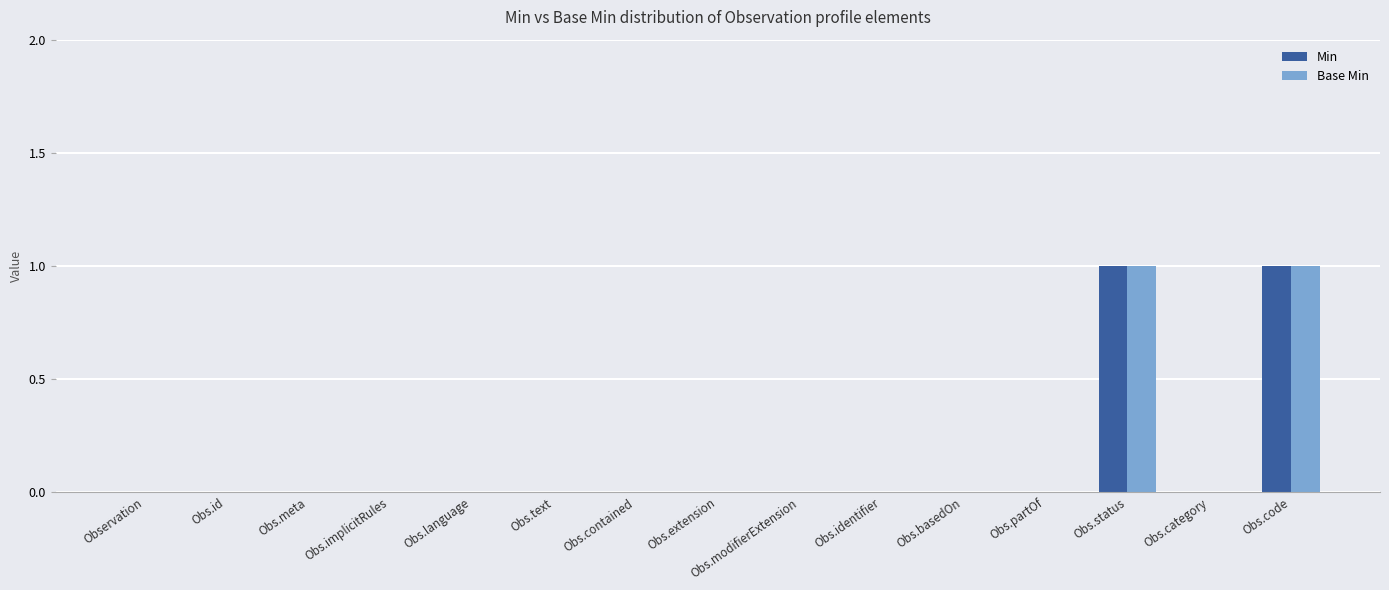

What are all the series names shown in the legend?

Min, Base Min